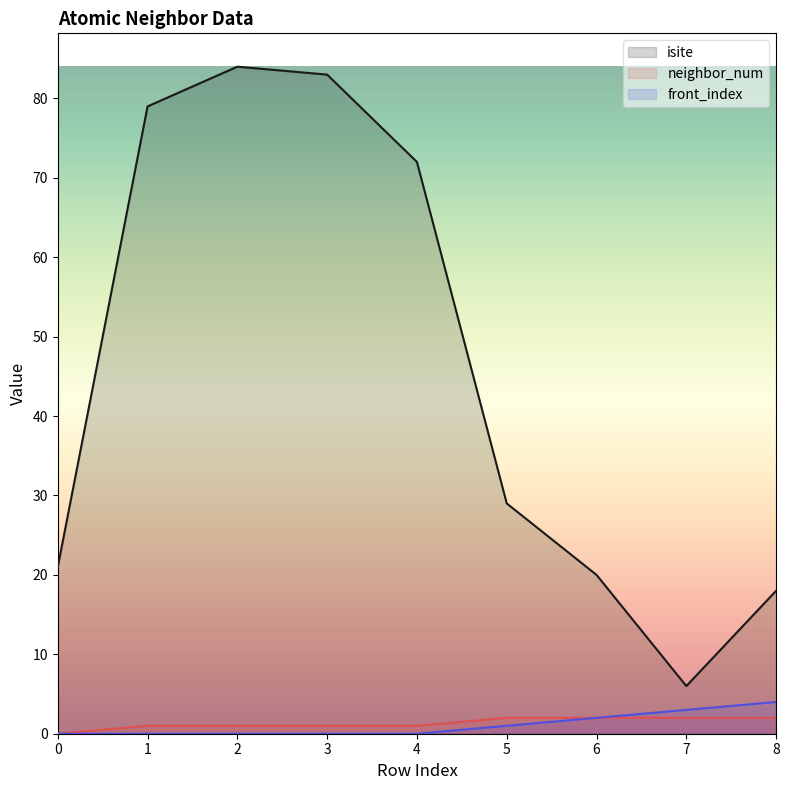

Reading right to left, transcribe all the data shown in this chart.

isite: 8=18	7=6	6=20	5=29	4=72	3=83	2=84	1=79	0=21
neighbor_num: 8=2	7=2	6=2	5=2	4=1	3=1	2=1	1=1	0=0
front_index: 8=4	7=3	6=2	5=1	4=0	3=0	2=0	1=0	0=0